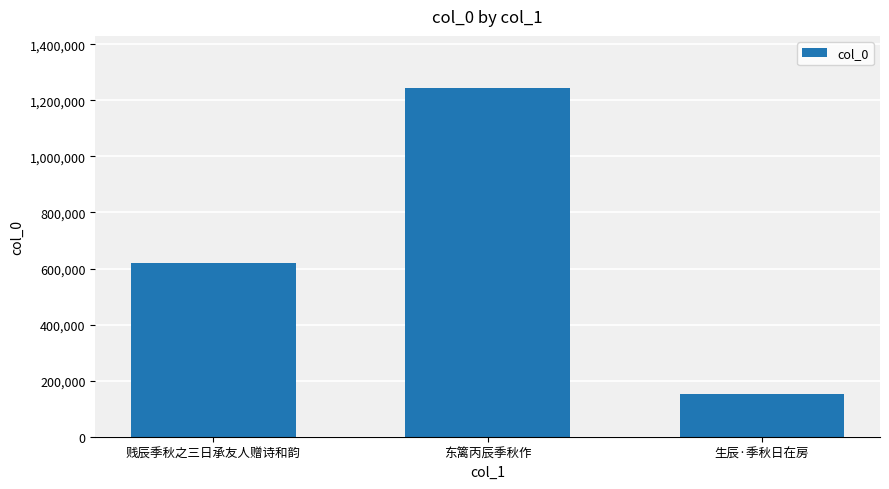

Which category has the lowest value across all series?

生辰·季秋日在房